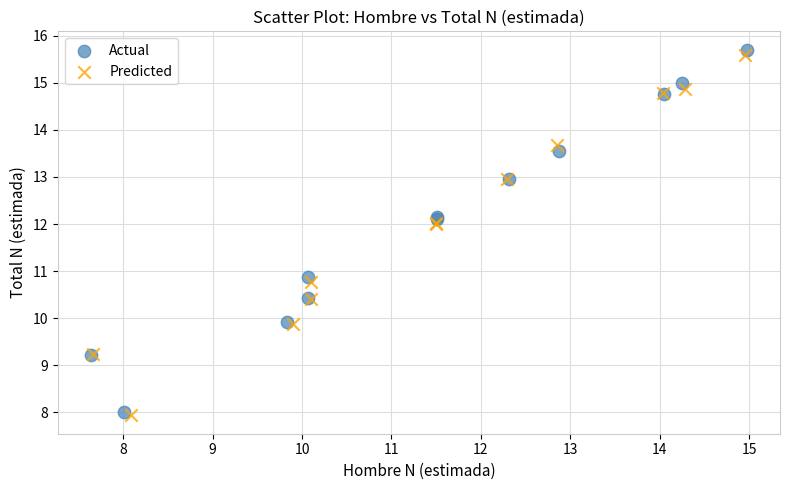

Which series reaches the maximum Y coordinate?

Actual